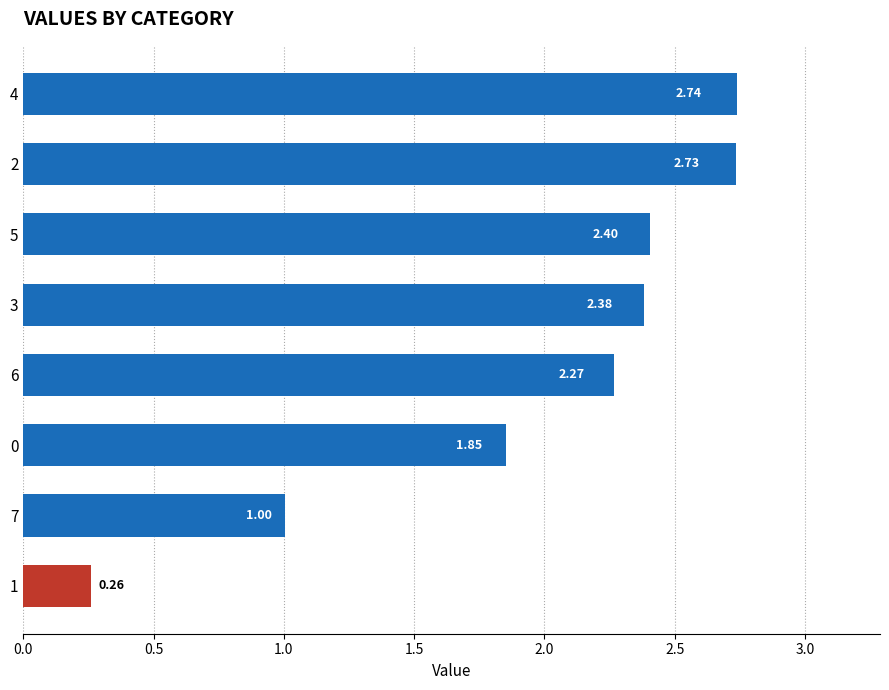

What is the difference between the maximum and minimum values?

2.5